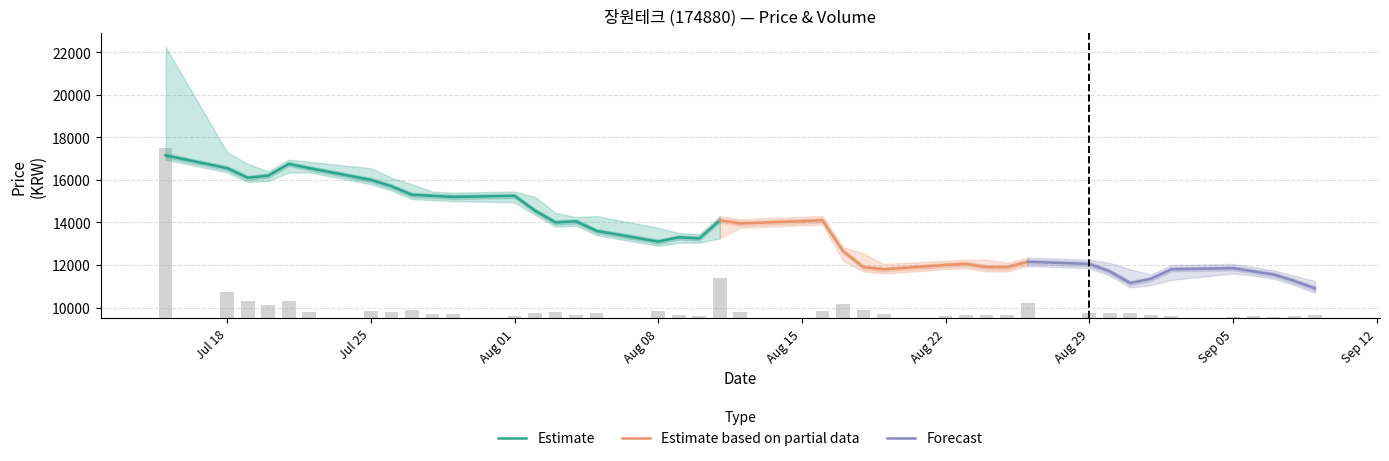

What is the label of the 35th bar from the right?

2016-07-22